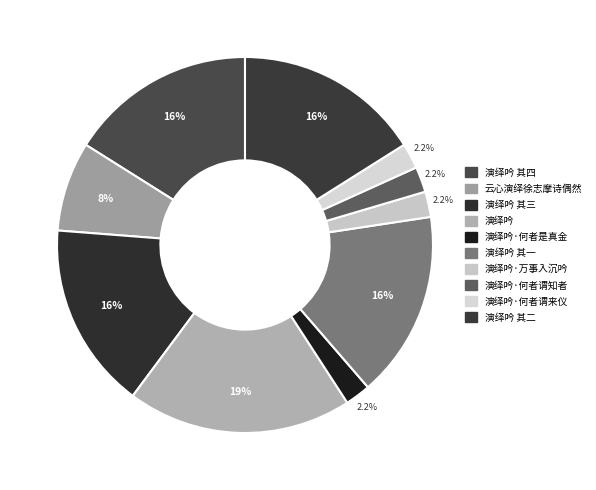

Count the number of slices in the pie.

10